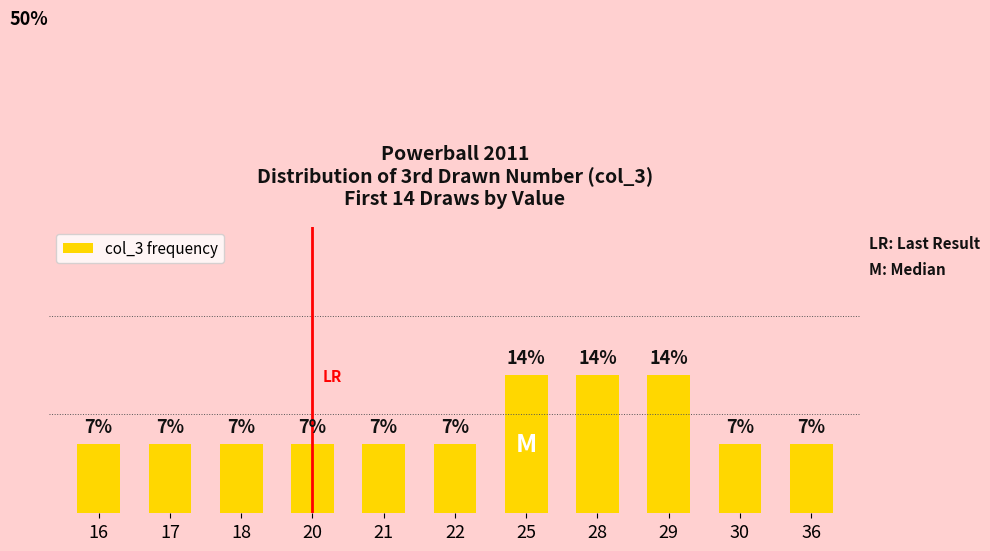

What is the value of the 6th bar from the left?

7